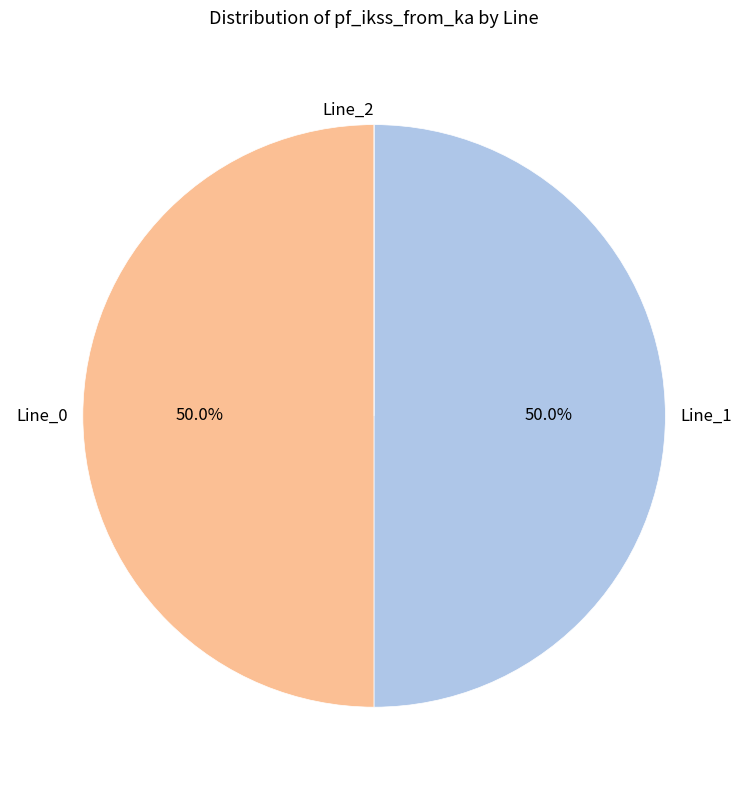

What percentage do Line_0 and Line_1 together represent?

100.0%